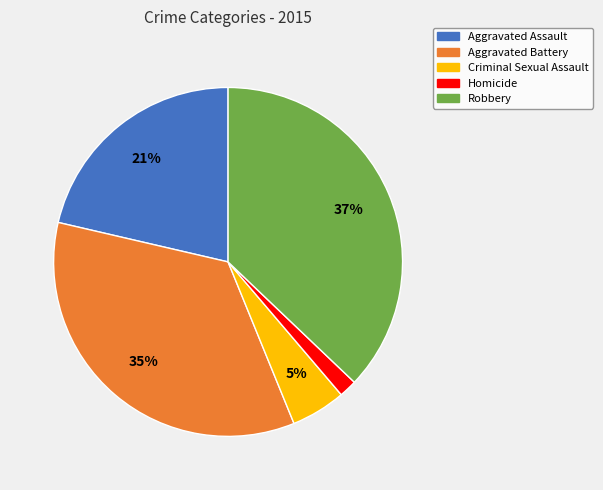

True or false: Criminal Sexual Assault accounts for 1% of the total.

False